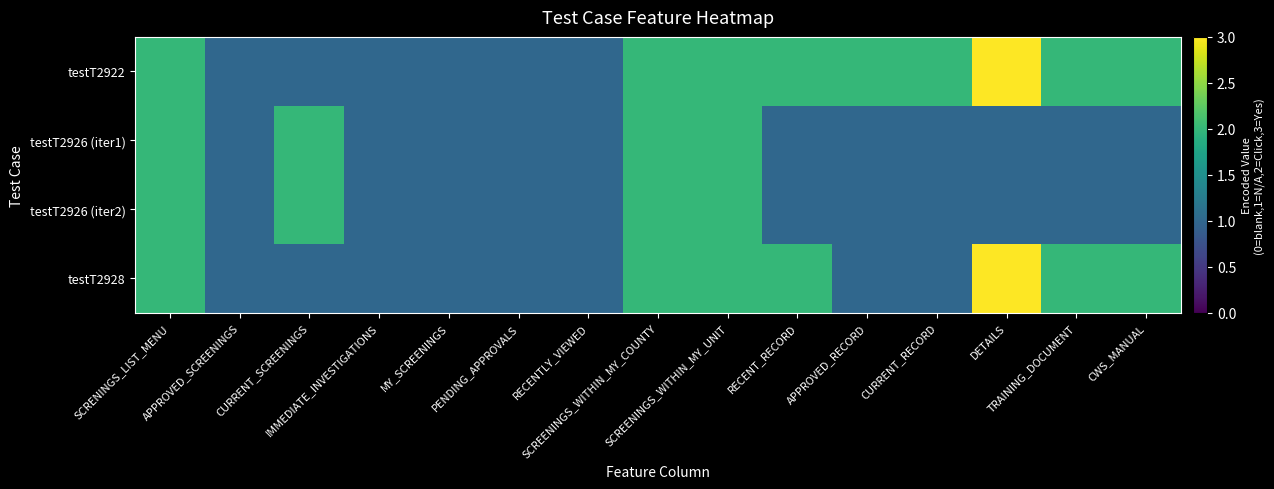

Which category has the highest value across all series?

DETAILS